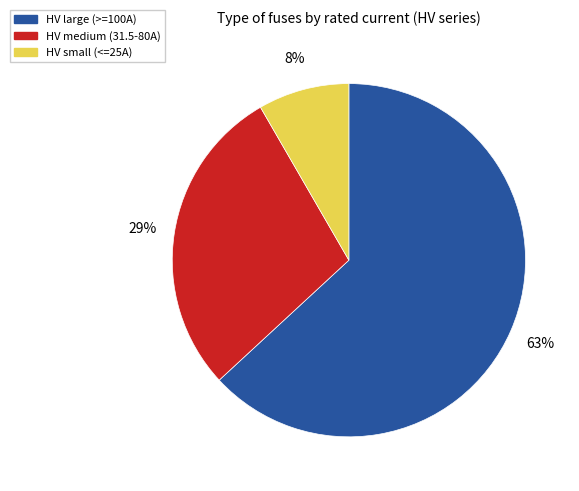

Is there any slice that represents more than half of the pie?

Yes